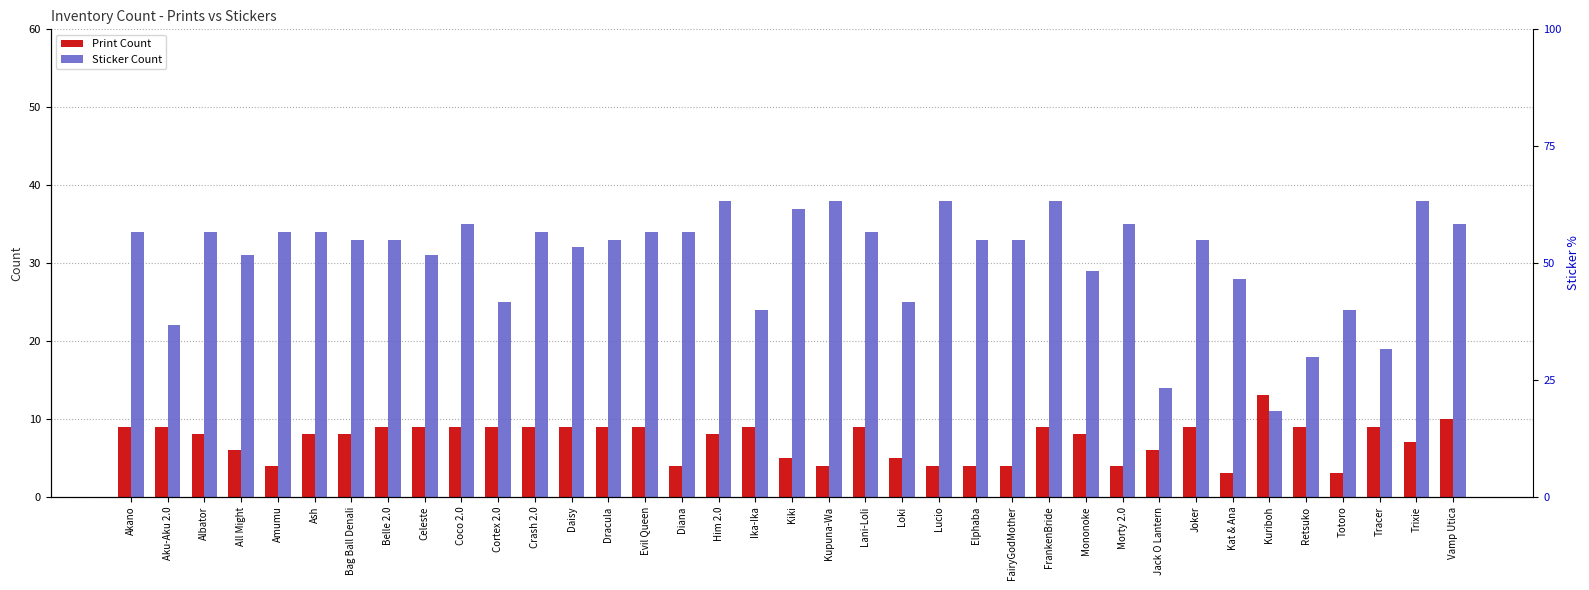

What is the lowest value of the Sticker Count series?

11